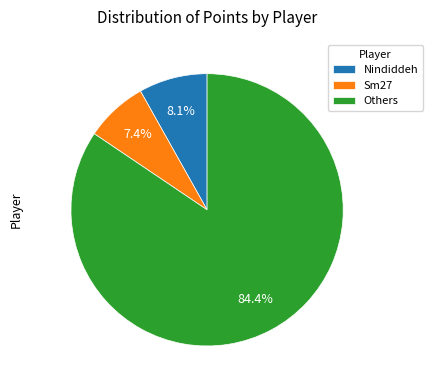

Rank the categories by value from lowest to highest.

Sm27, Nindiddeh, Others